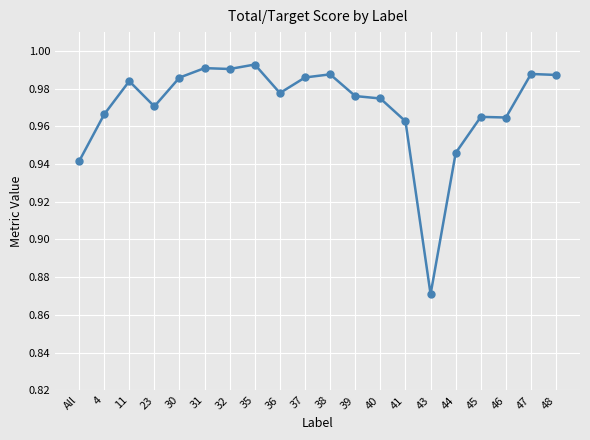

Between 46 and 35, which is larger?

35